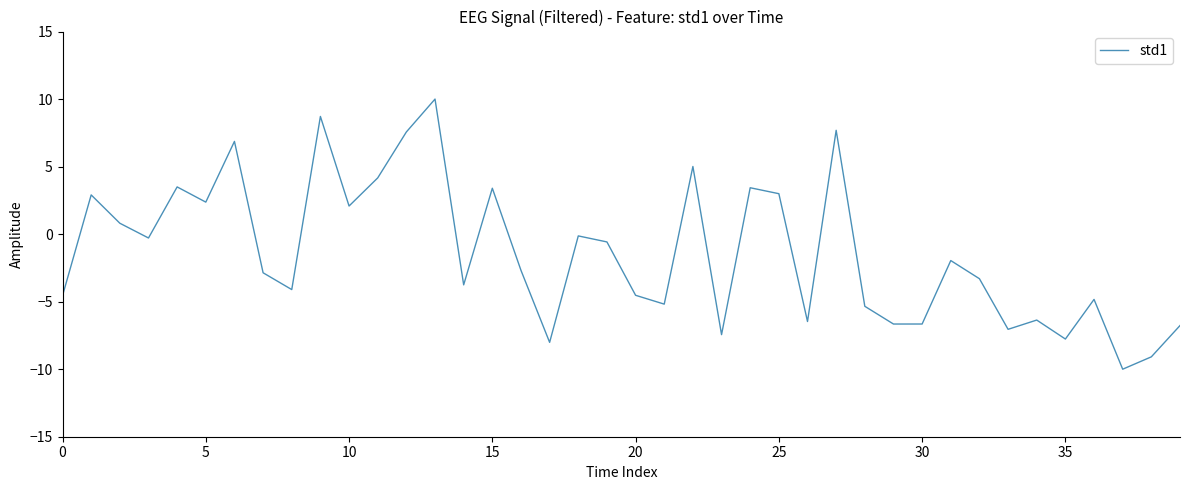

What is the minimum value shown in the chart?

-10.0